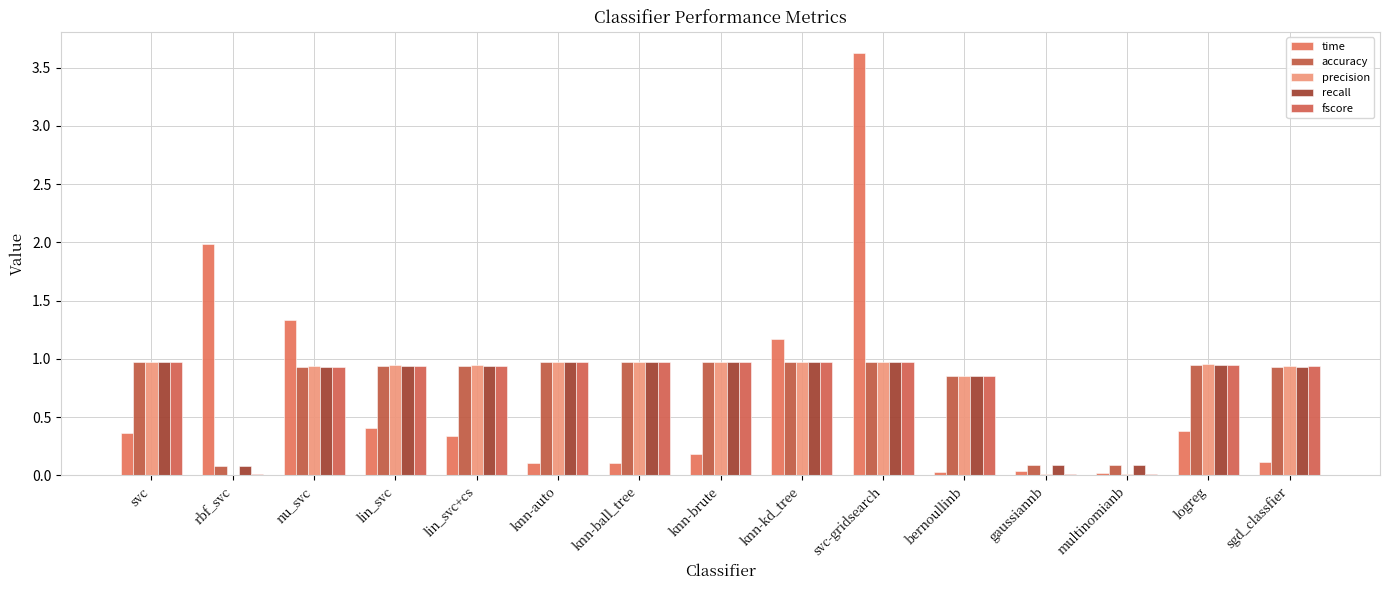

Between lin_svc+cs and svc-gridsearch, which series saw the biggest shift?

time